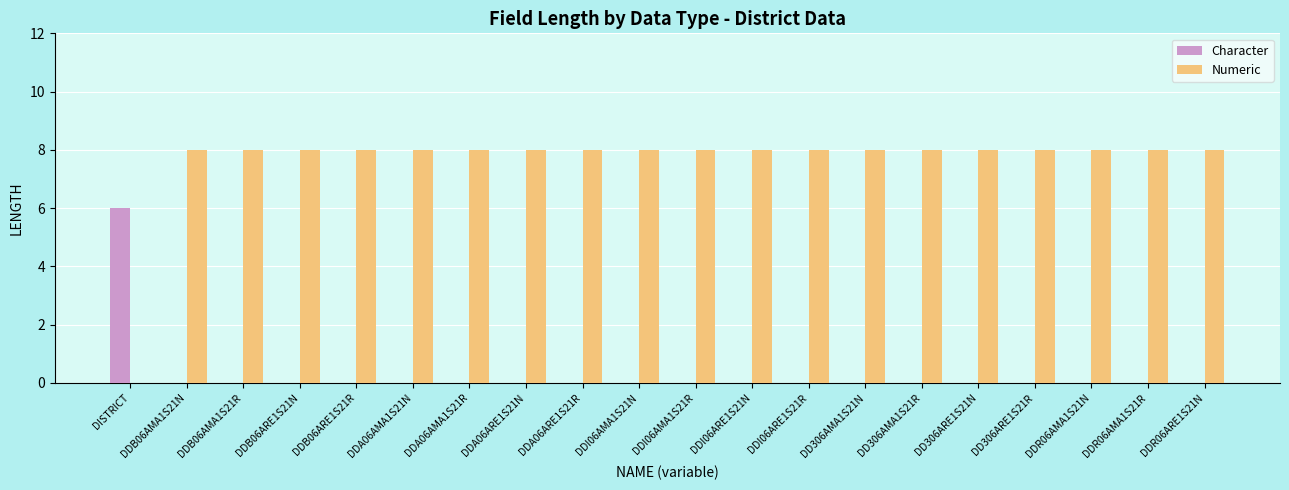

Is it true that Character equals 0 at DDB06ARE1S21N?

True